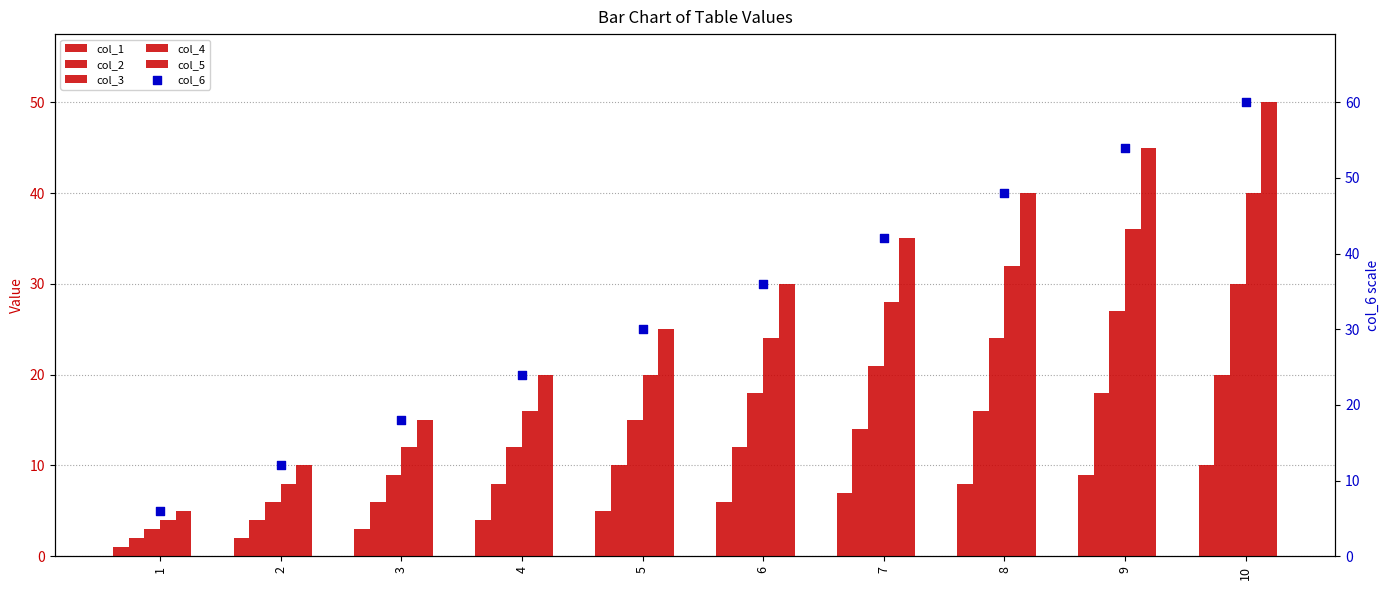

Which series has the largest Y range (max minus min)?

col_6